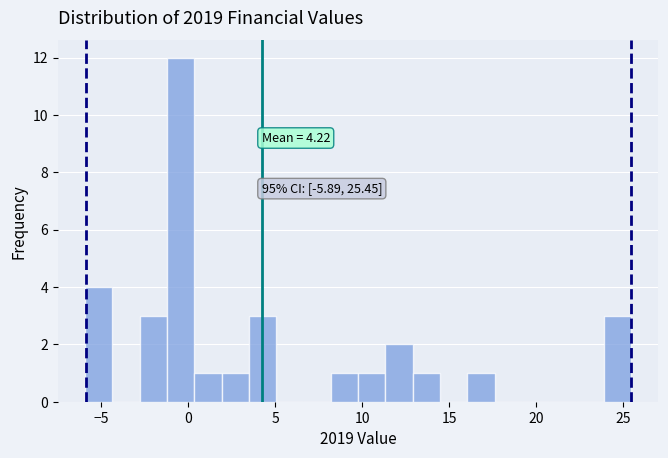

Around what value on the x-axis is the tallest bar? Give the approximate position of its centre, as read against the axis.

-0.5